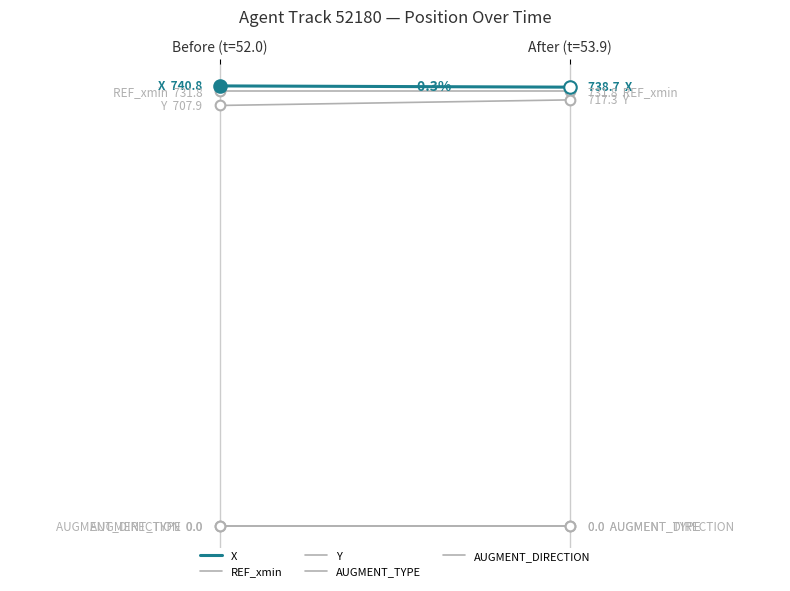

What are all the series names shown in the legend?

X, REF_xmin, Y, AUGMENT_TYPE, AUGMENT_DIRECTION